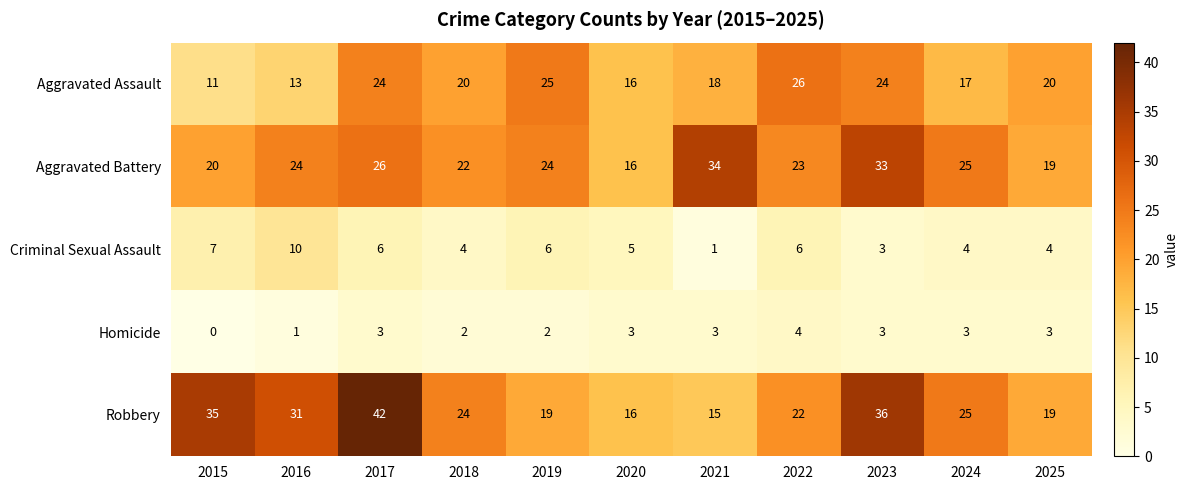

What is the total value across all series at 2018?

72